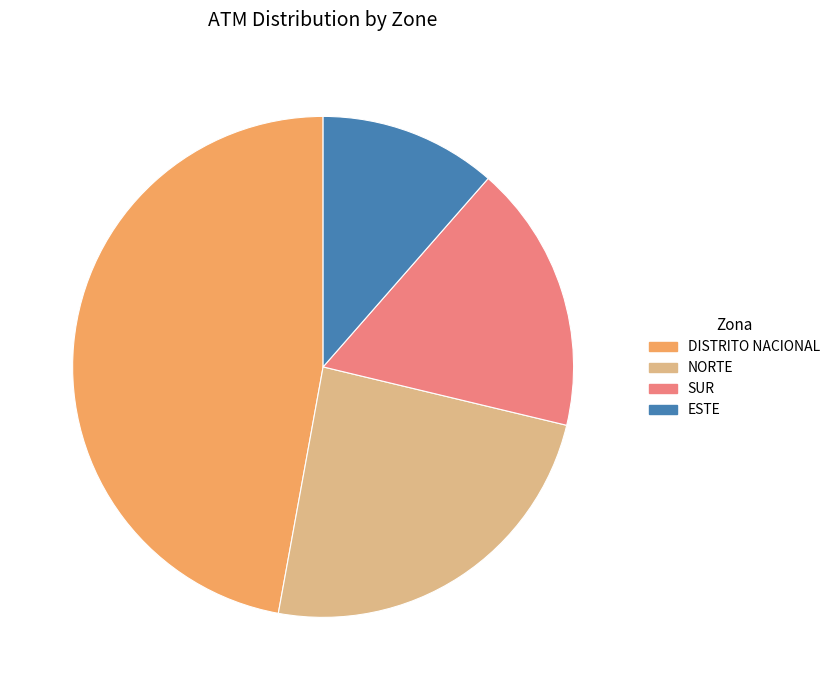

Approximately how many times larger is the value at DISTRITO NACIONAL compared to NORTE?

2.0